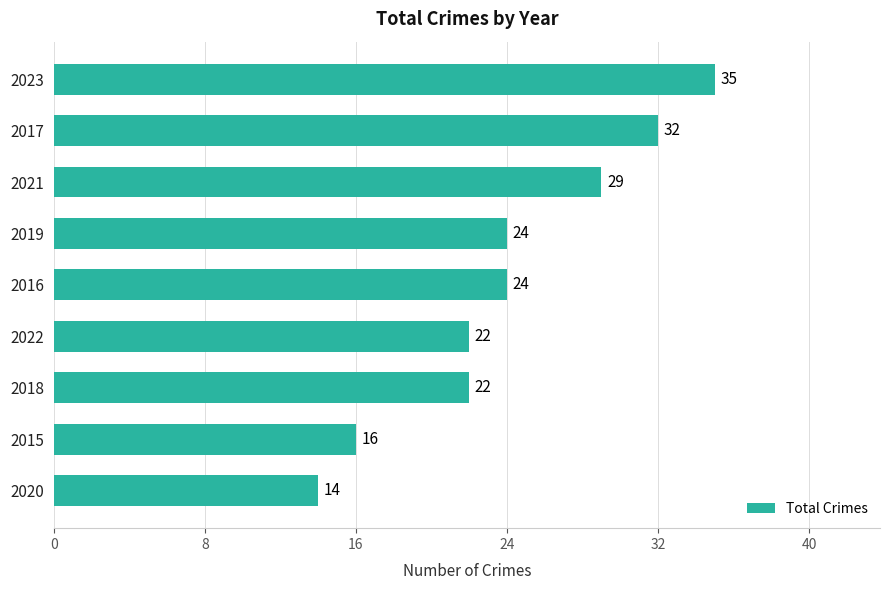

What is the change in value from 2016 to 2023?

+11